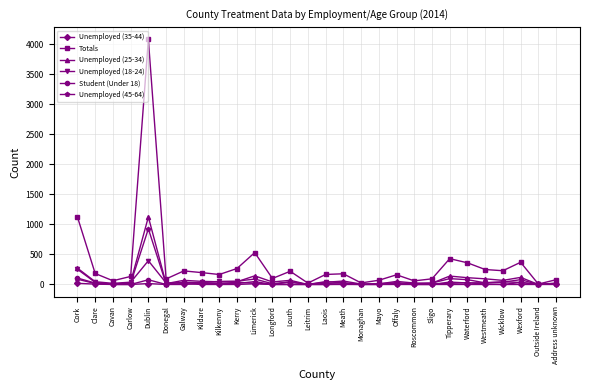

Which series has the largest total across all categories?

Totals